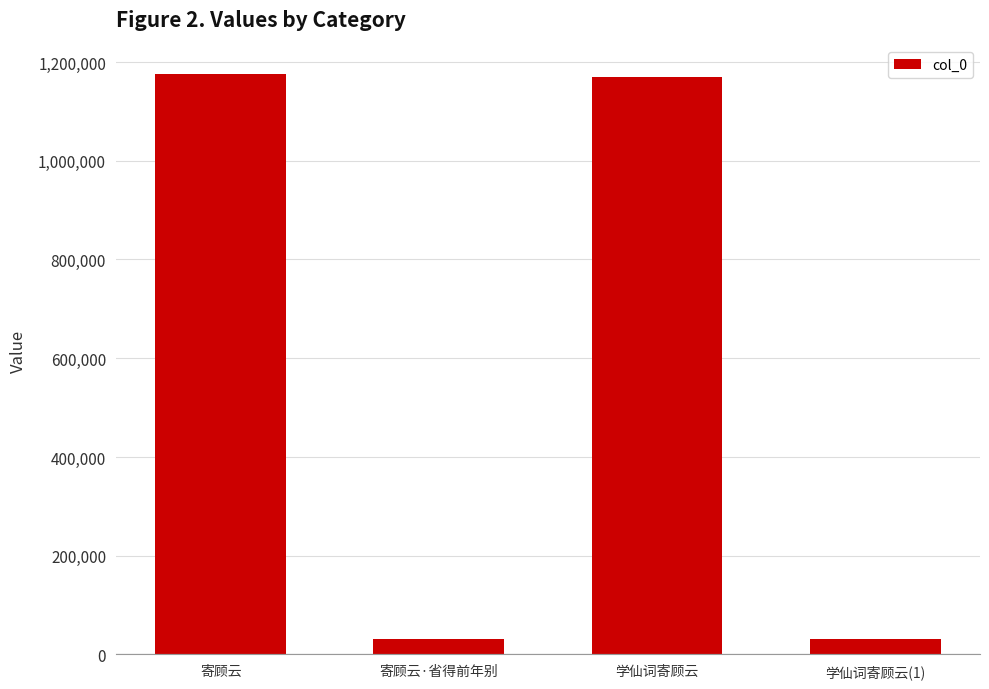

What is the value of the 2nd bar from the left?

31963